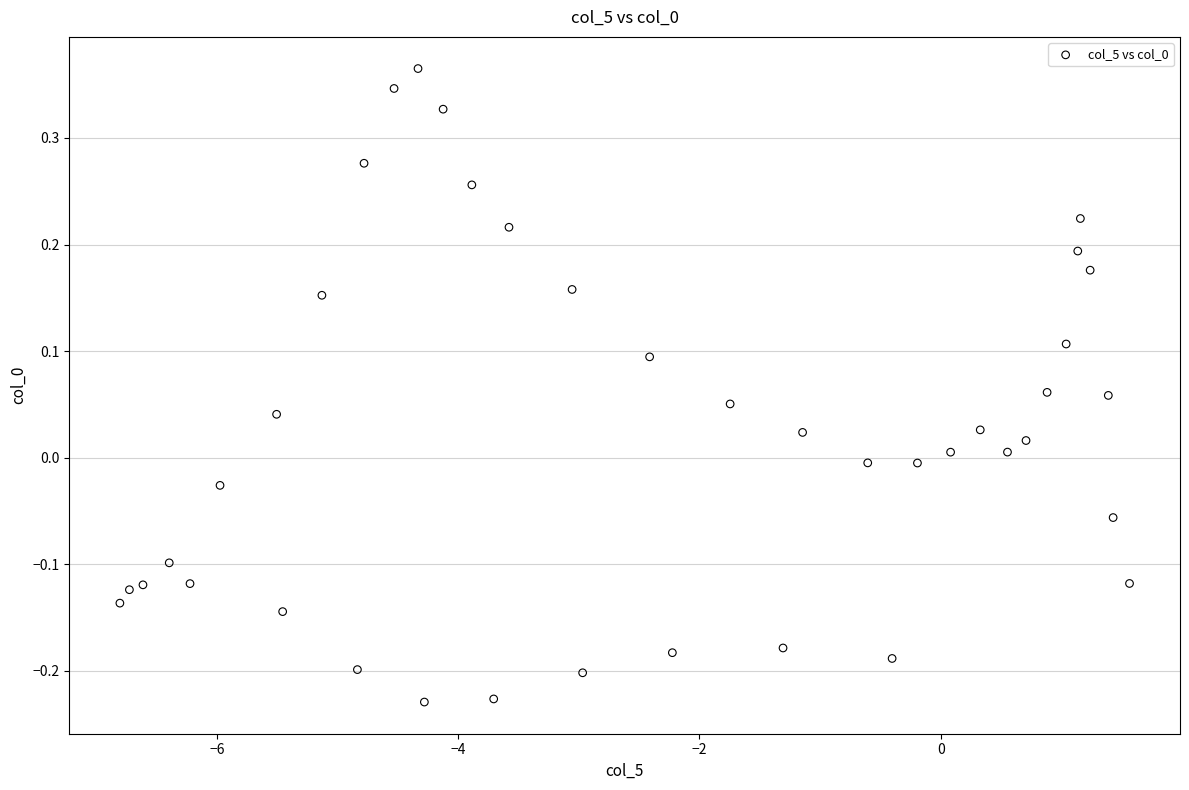

What is the range of Y values (max minus min)?

0.6